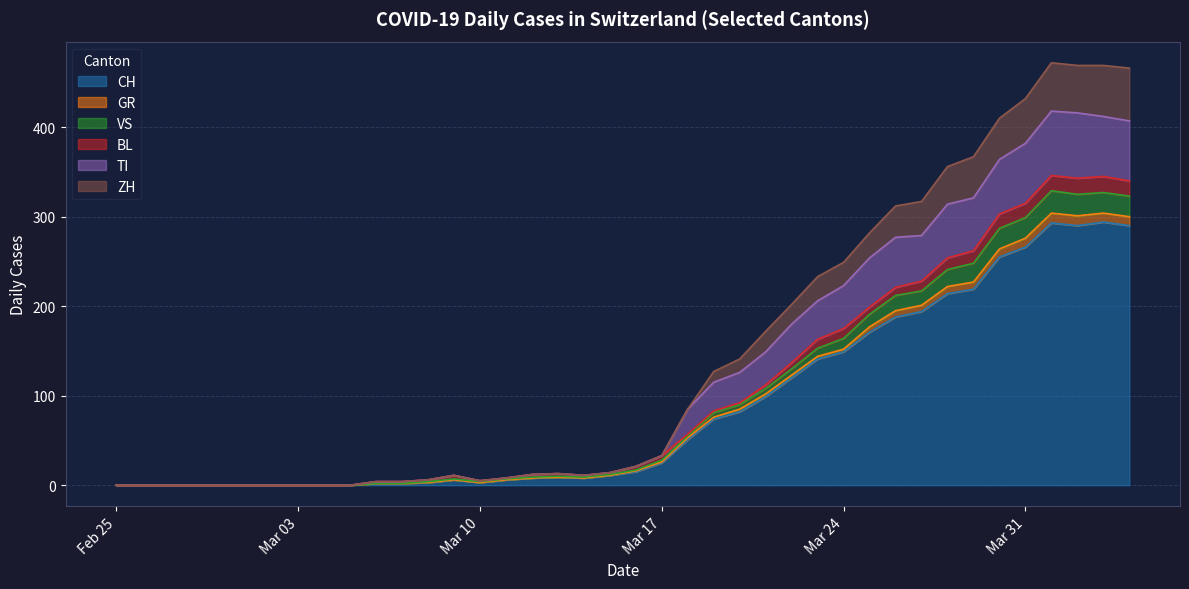

How many positive values does the GR series have?

30